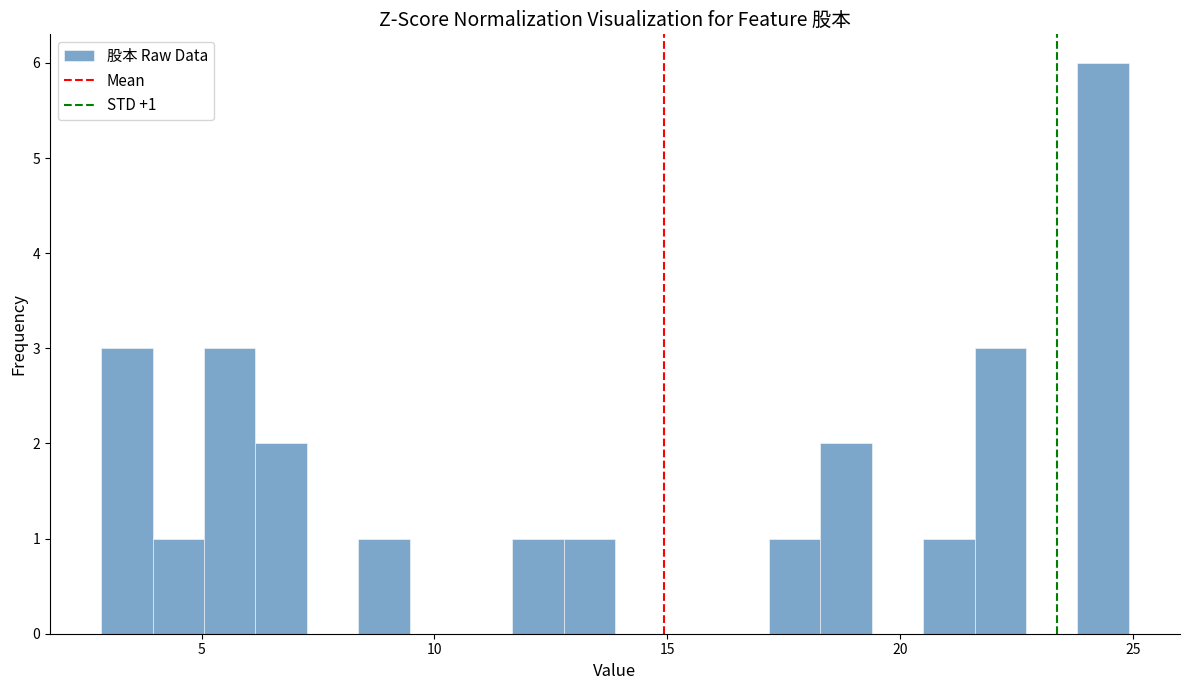

Read against the x-axis, roughly where is the centre of the tallest bar?

24.5